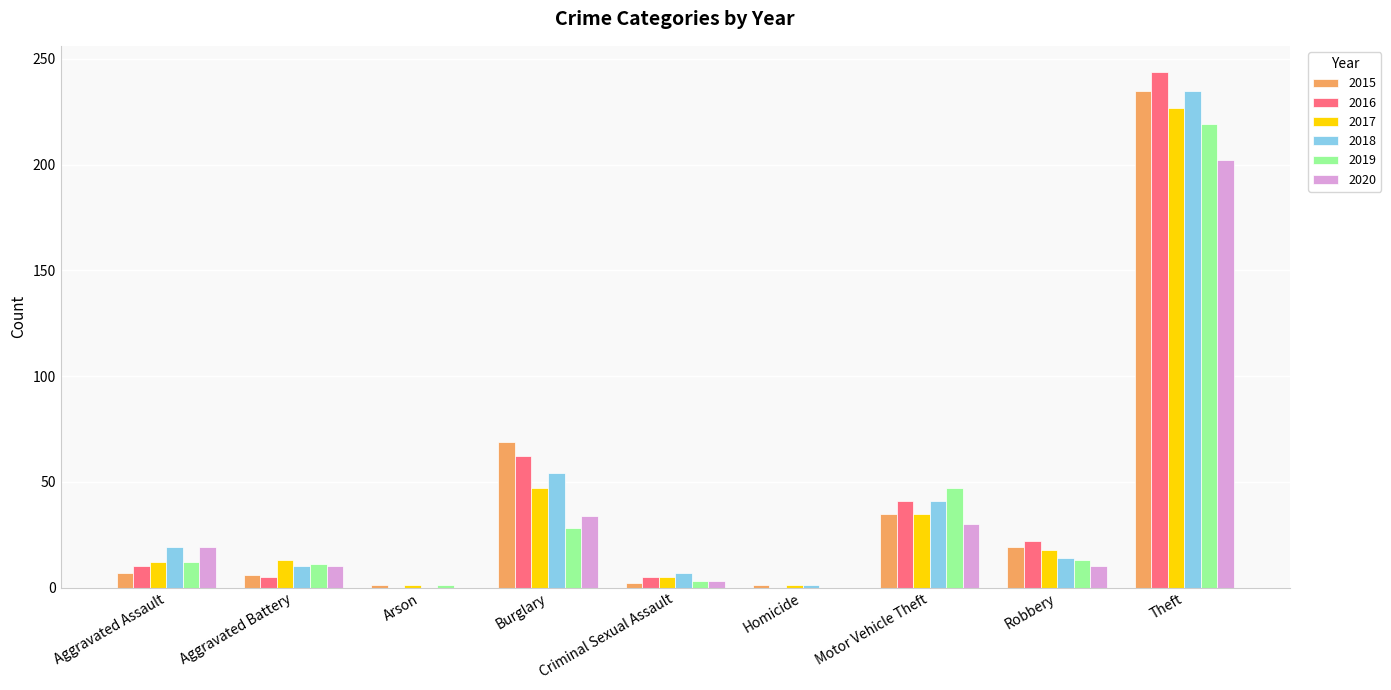

At which category is the sum across all series the highest?

Theft